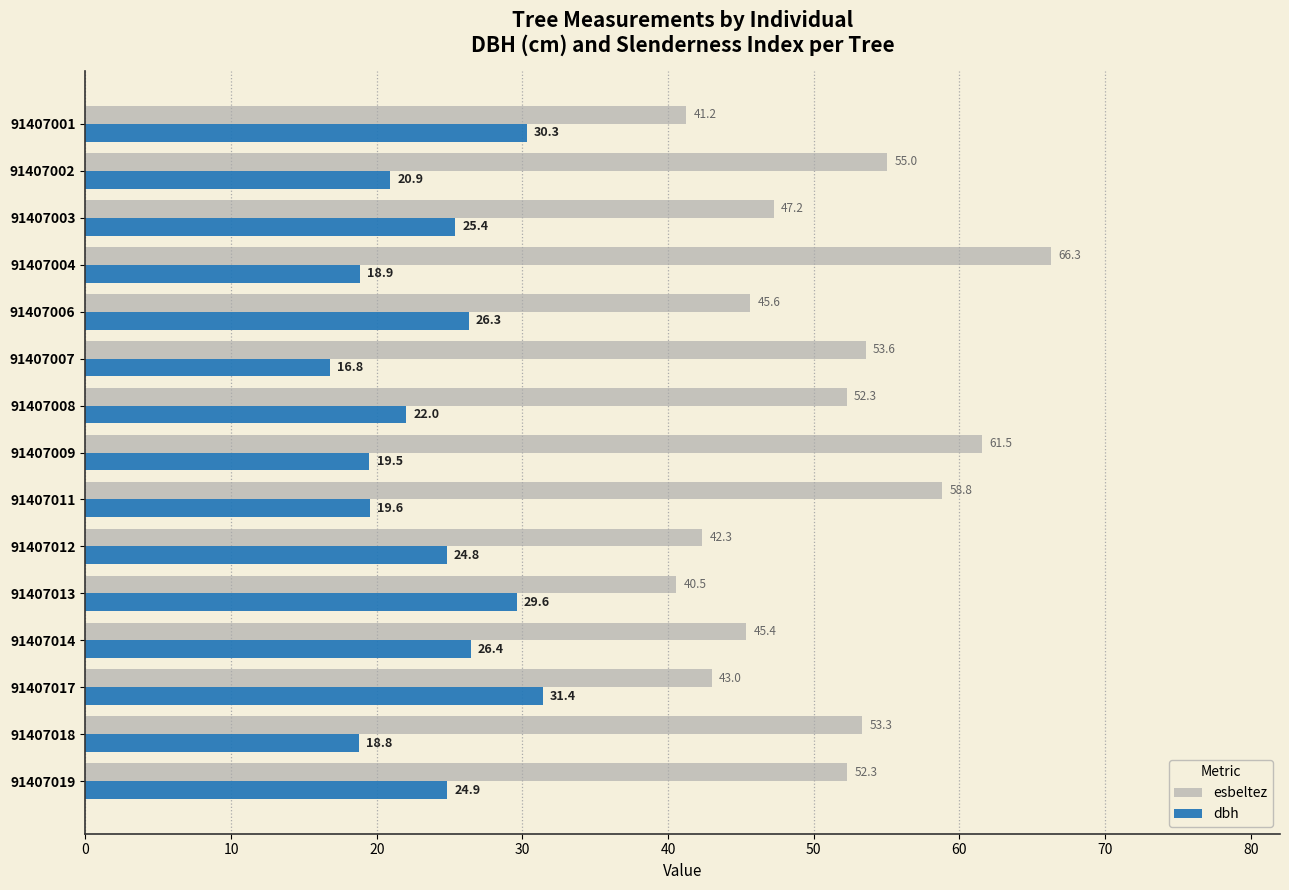

What is the smallest value displayed?

16.8